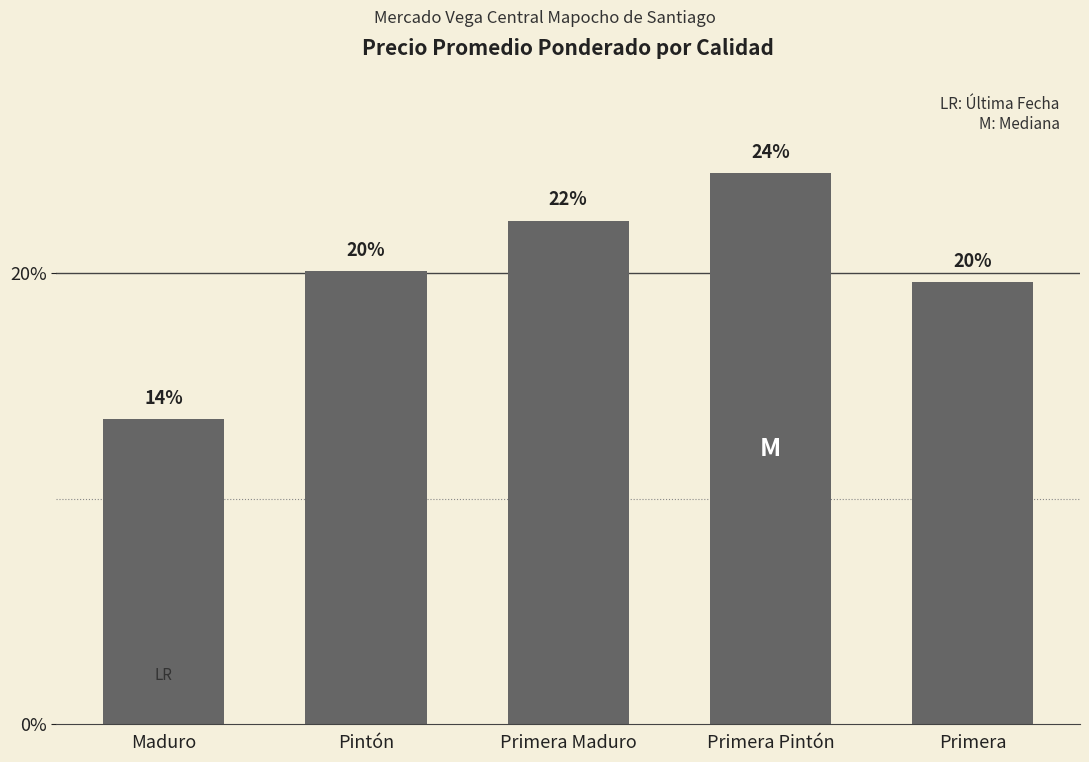

What is the average value?

0.2